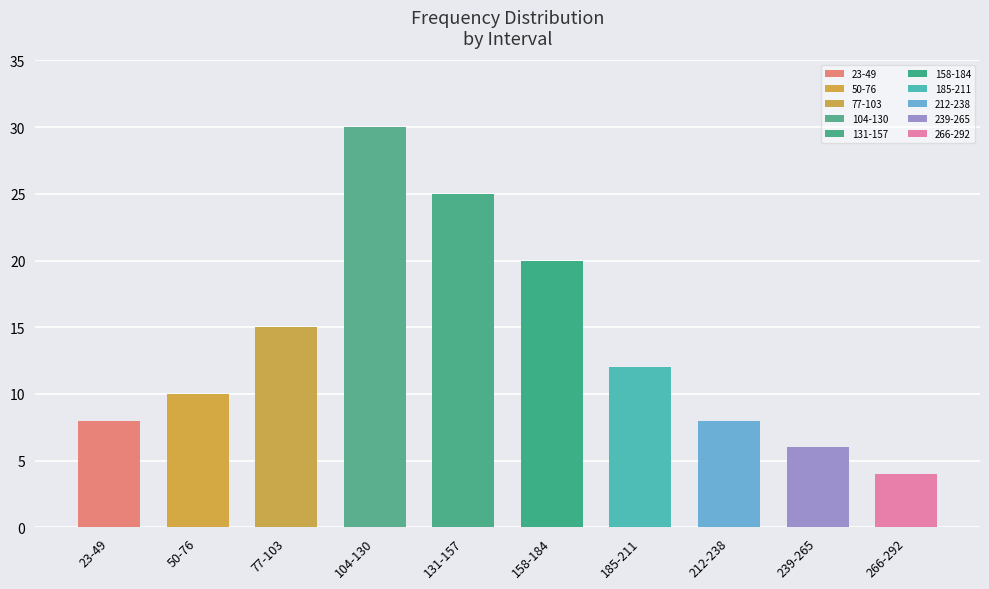

List the labels in order of value, smallest first.

266-292, 239-265, 23-49, 212-238, 50-76, 185-211, 77-103, 158-184, 131-157, 104-130